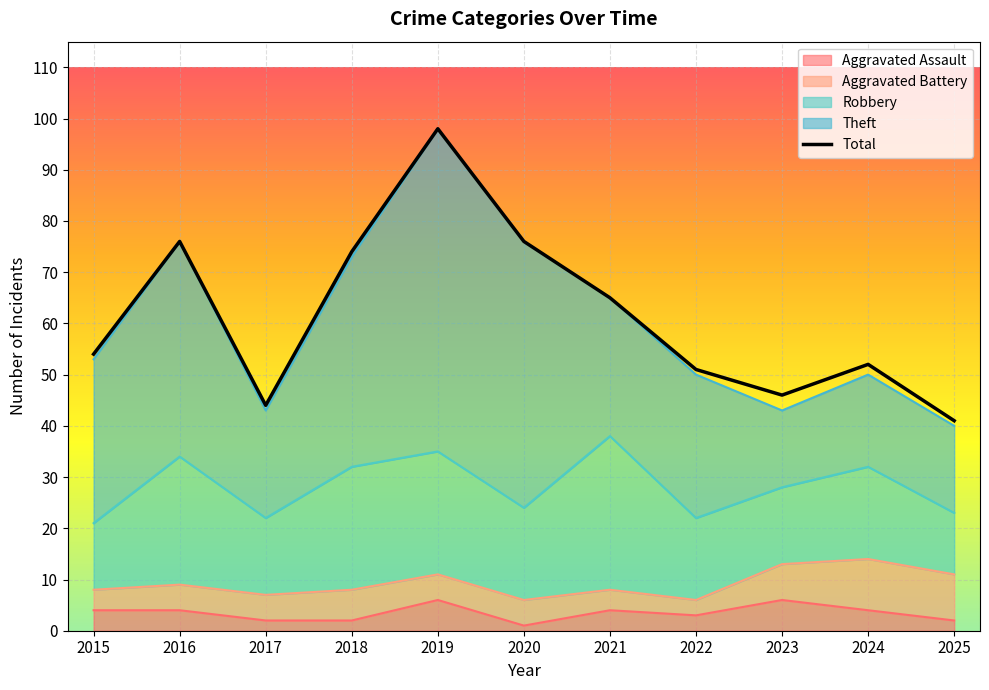

Which category has the highest value across all series?

2019